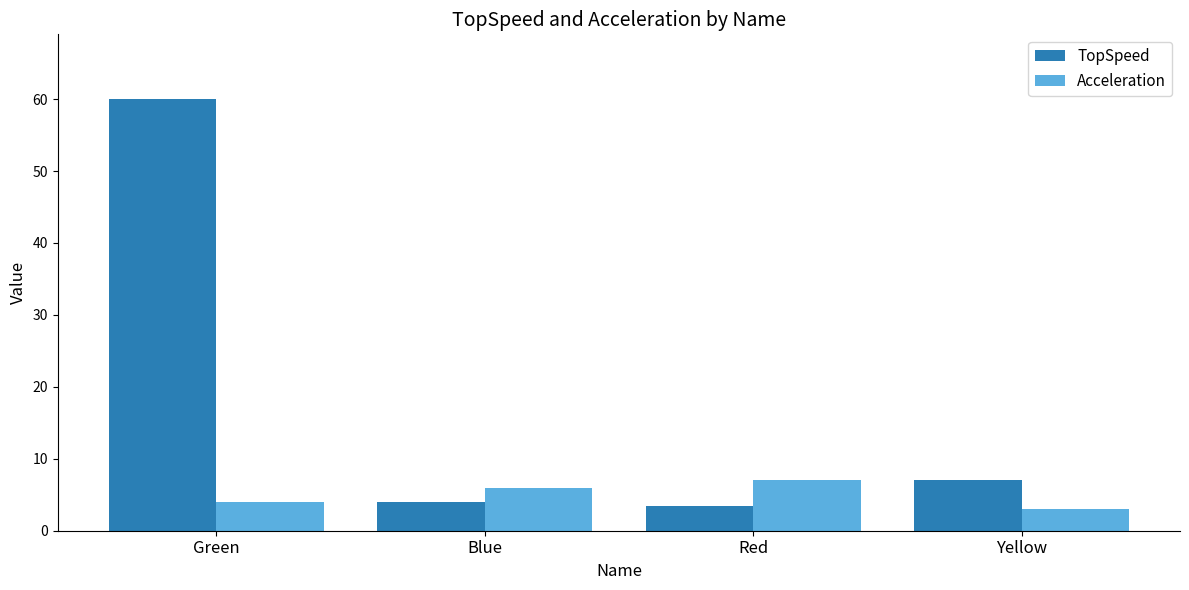

At Green, list the series in order from smallest to largest.

Acceleration, TopSpeed